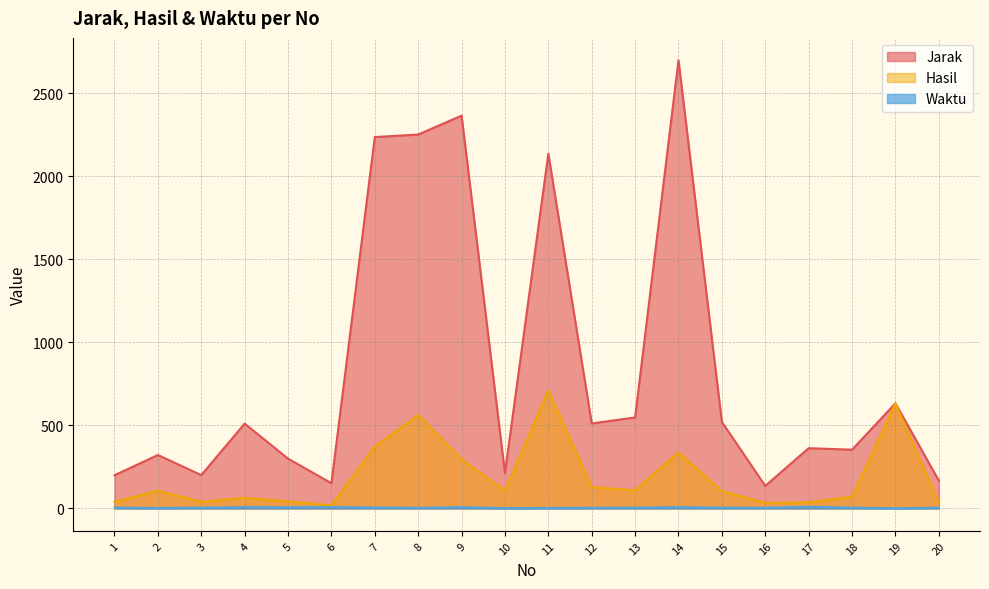

True or false: Hasil and Jarak intersect in this chart.

False